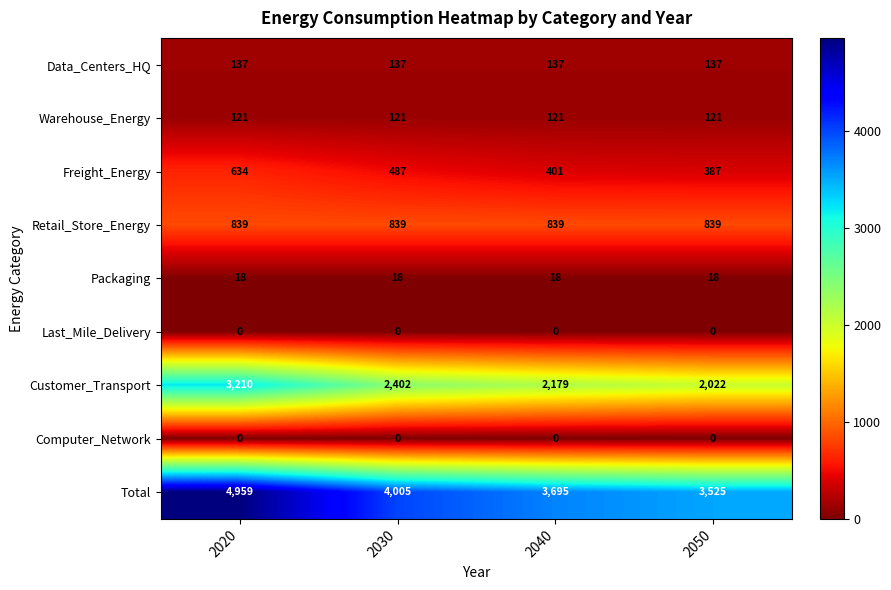

The Packaging series shows 30 at 2040. True or false?

False